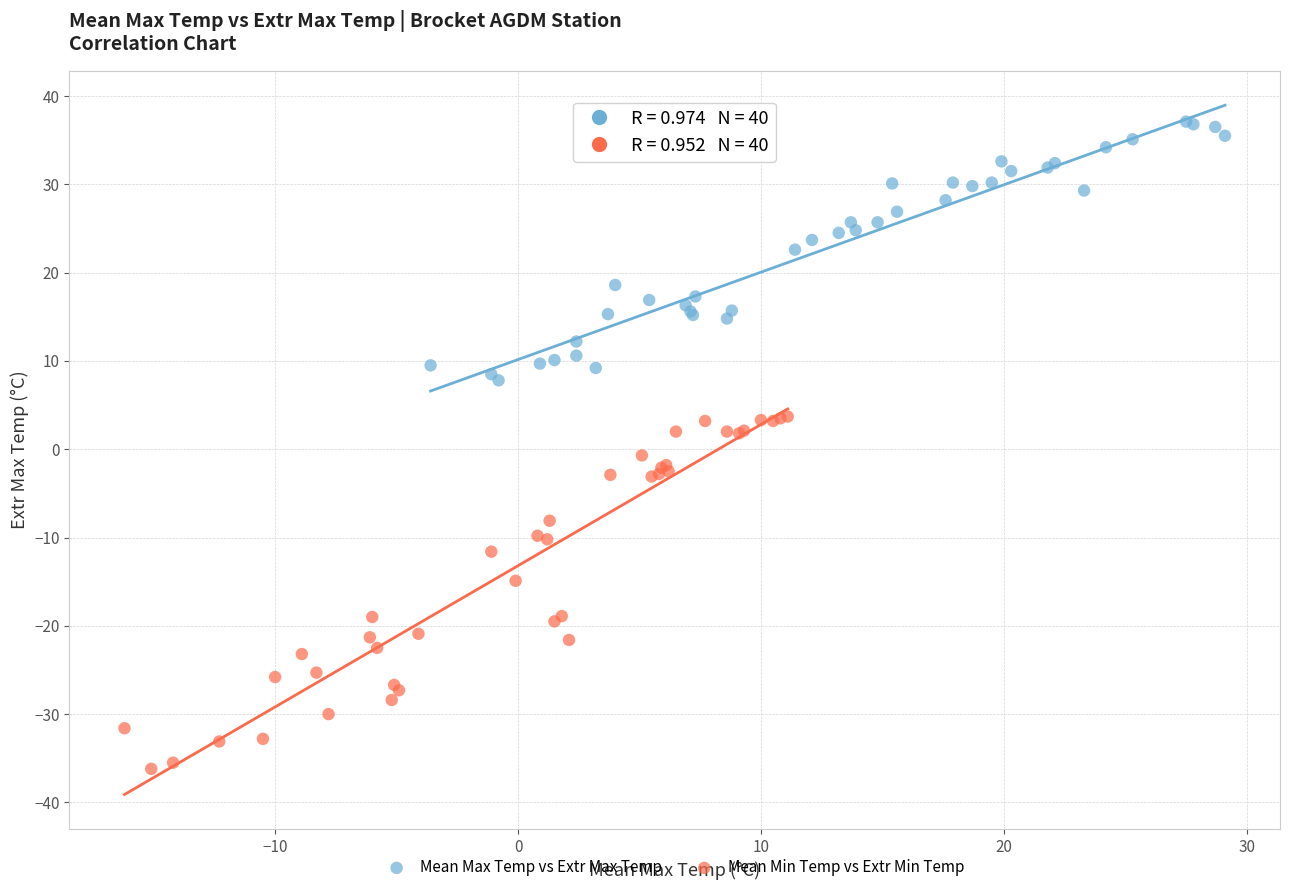

Which series contains the lowest Y value?

Mean Min Temp vs Extr Min Temp